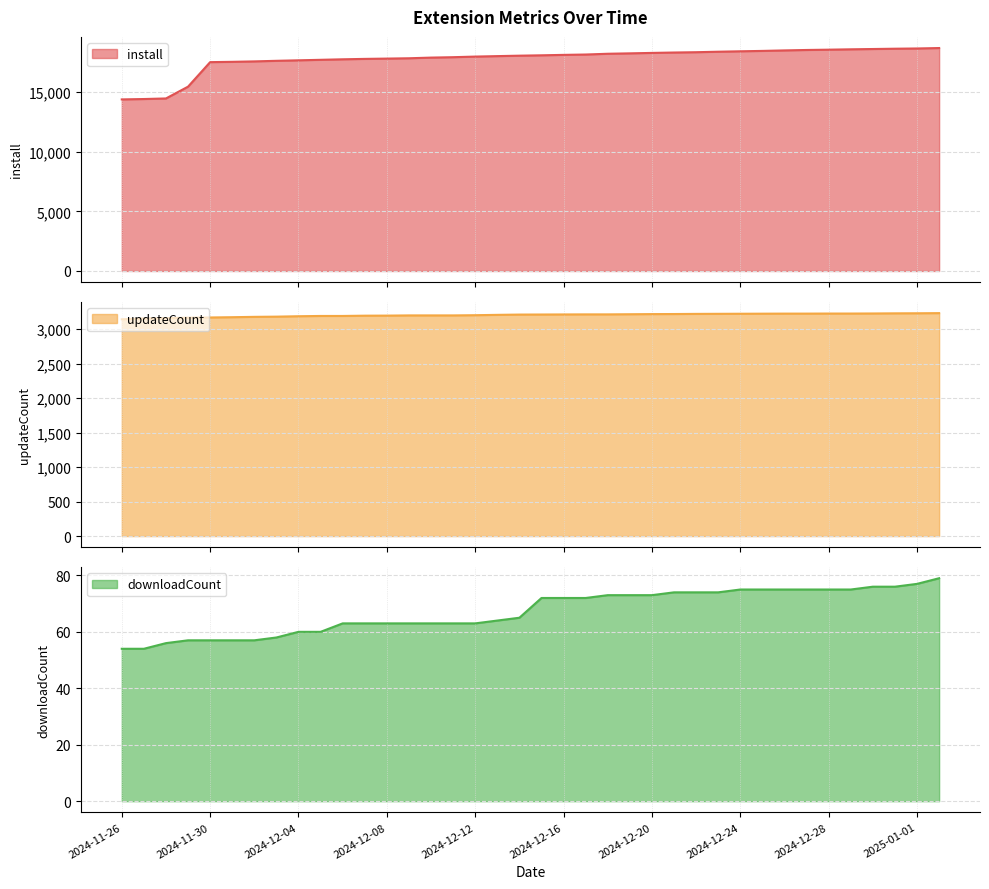

True or false: updateCount and downloadCount cross at least once.

False